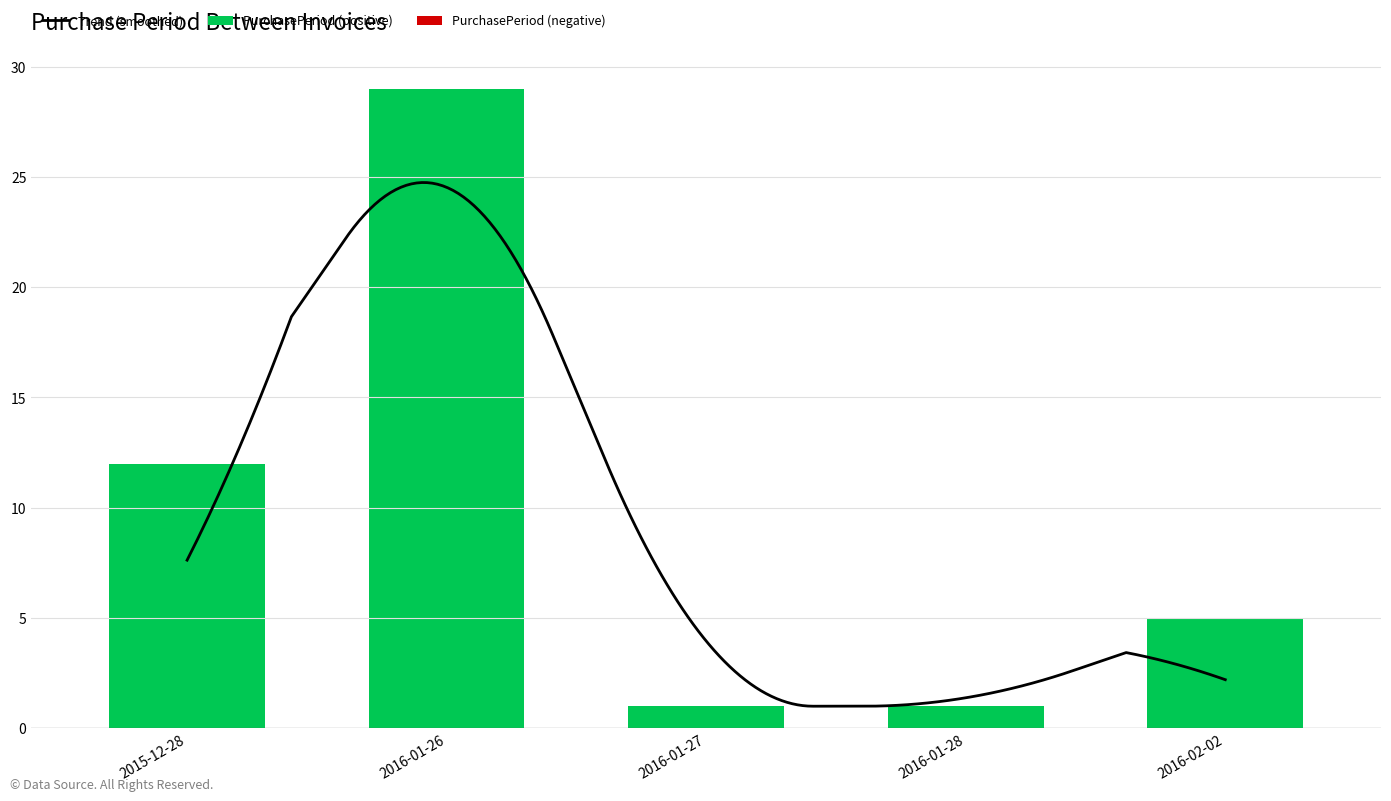

List the labels in order of value, largest first.

2016-01-26, 2015-12-28, 2016-02-02, 2016-01-27, 2016-01-28